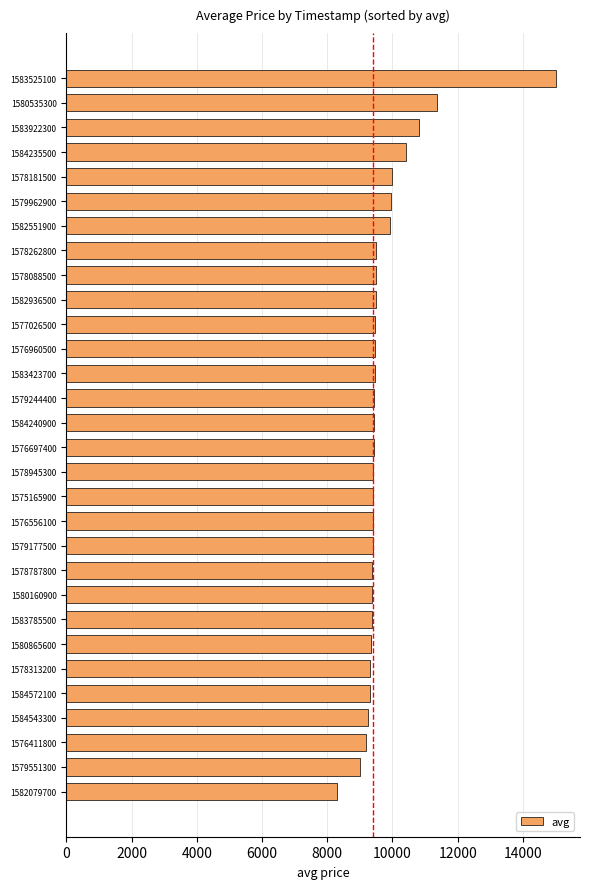

Approximately how many times larger is the value at 1577026500 compared to 1578787800?

1.0